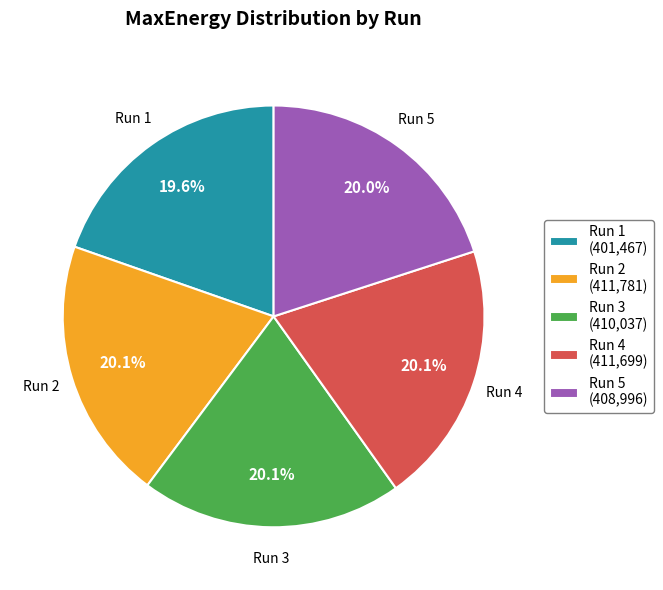

Is it true that Run 1 is 8% of the pie?

False